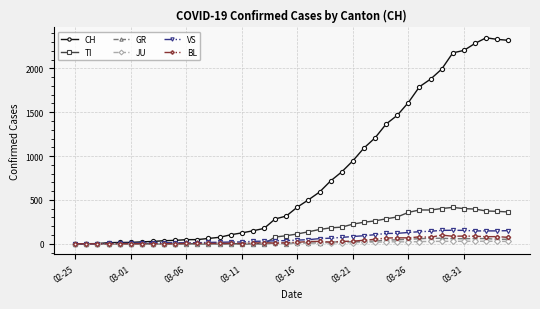

At how many categories does at least one series exceed 1028?

14